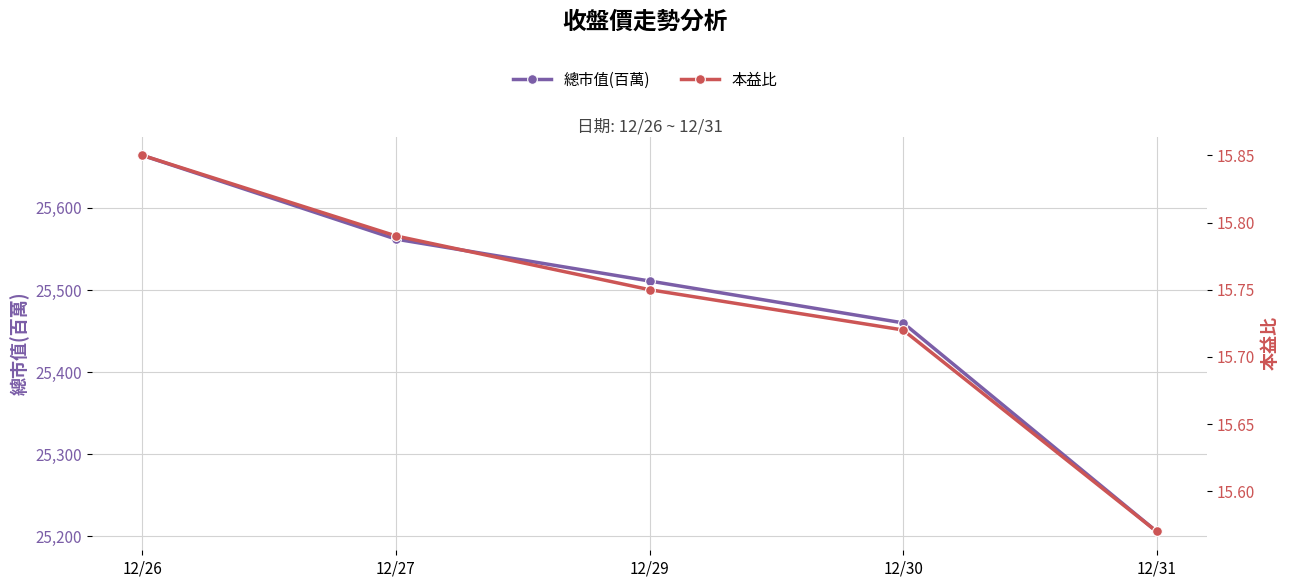

Which has a higher value, 12/30 or 12/31?

12/30